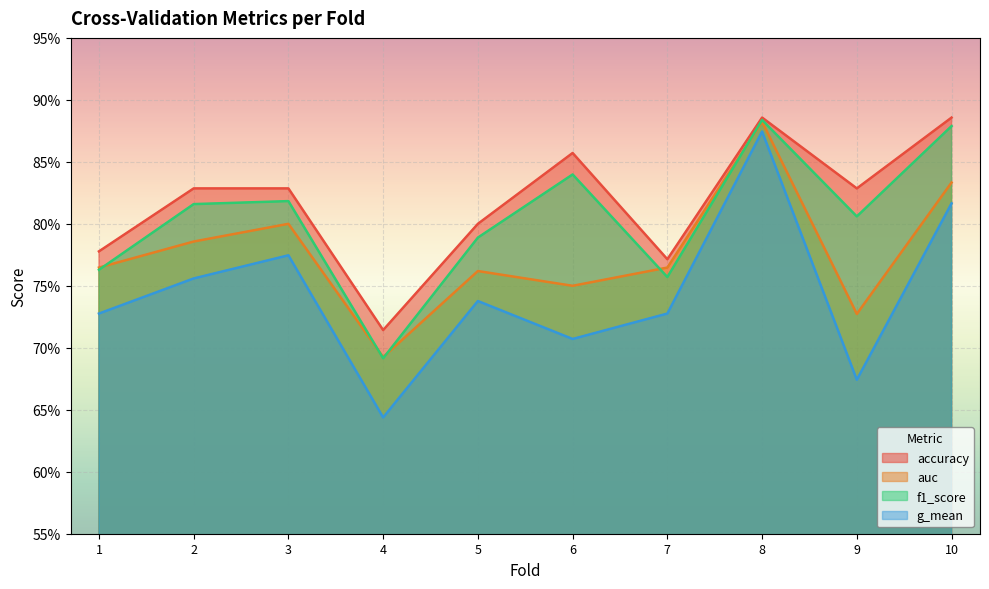

Which series has the largest total across all categories?

accuracy